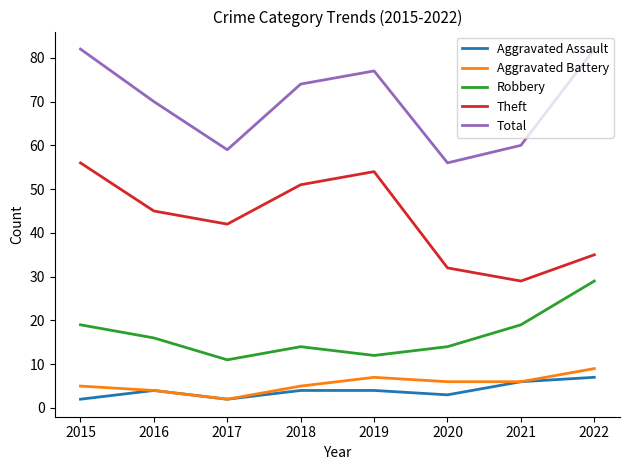

True or false: Theft has a value of 83 at 2018.

False